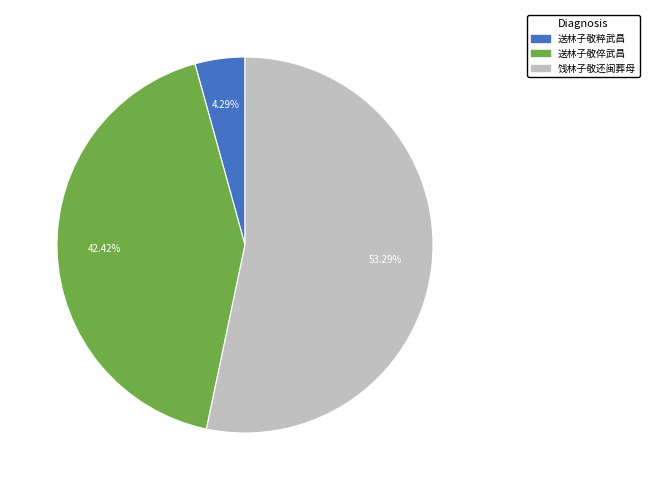

Which category has the biggest portion of the pie?

饯林子敬还闽葬母